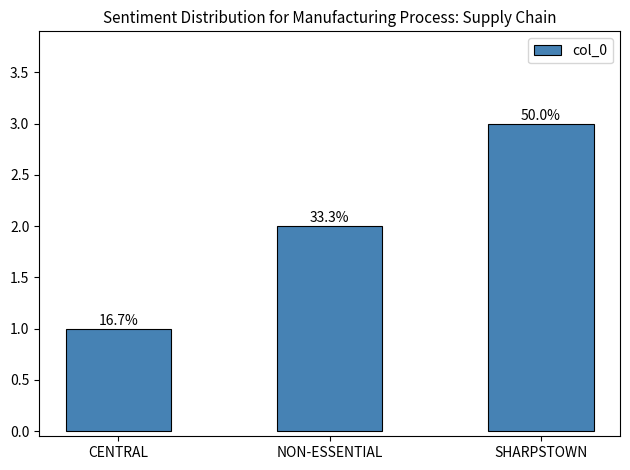

What is the minimum value shown in the chart?

1